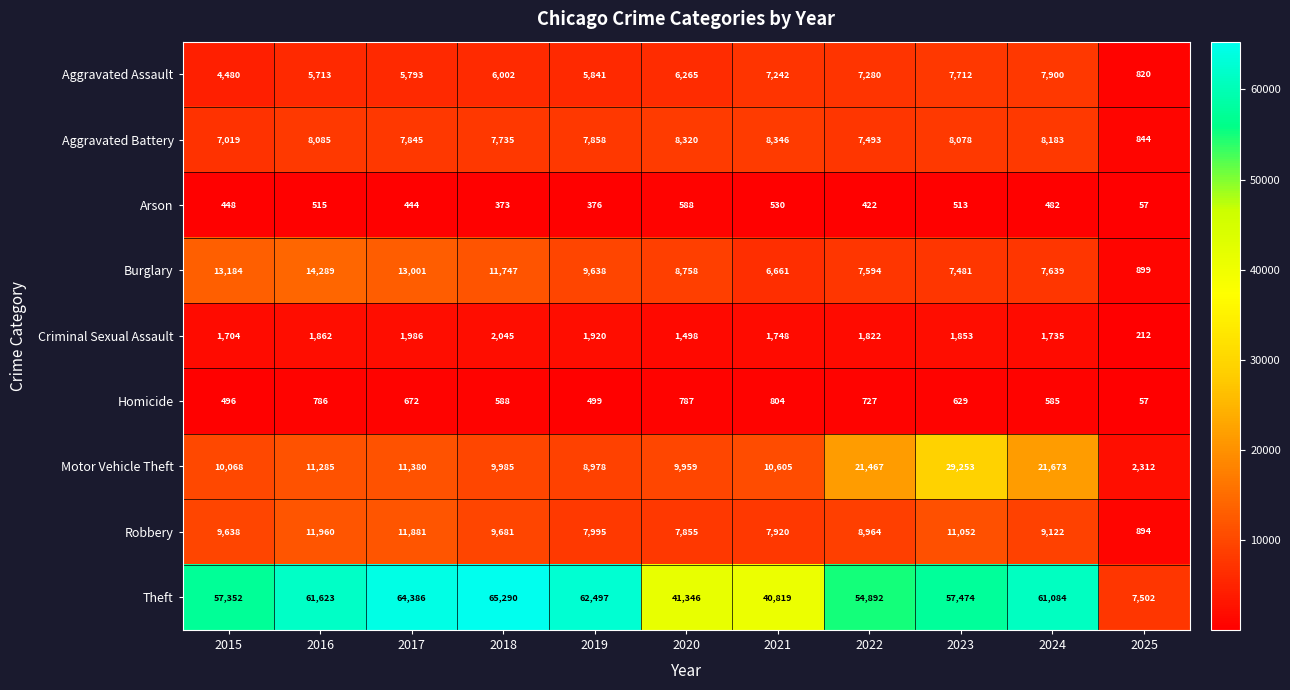

What is the total value across all series at 2025?

13597